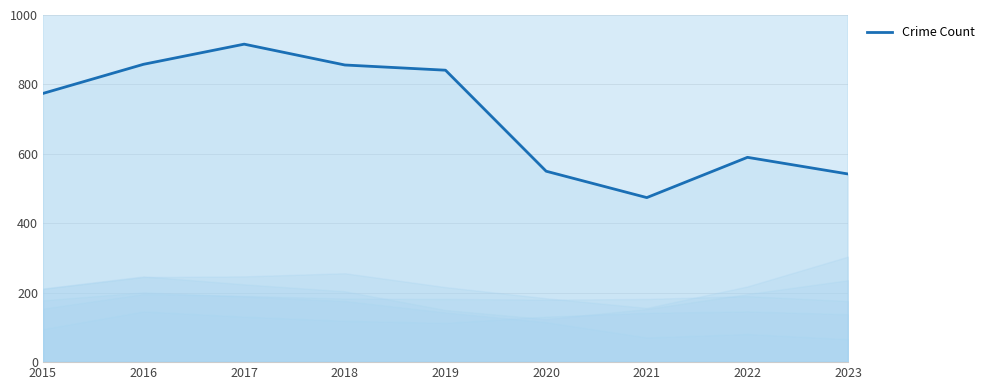

How many data points are less than 774?

4